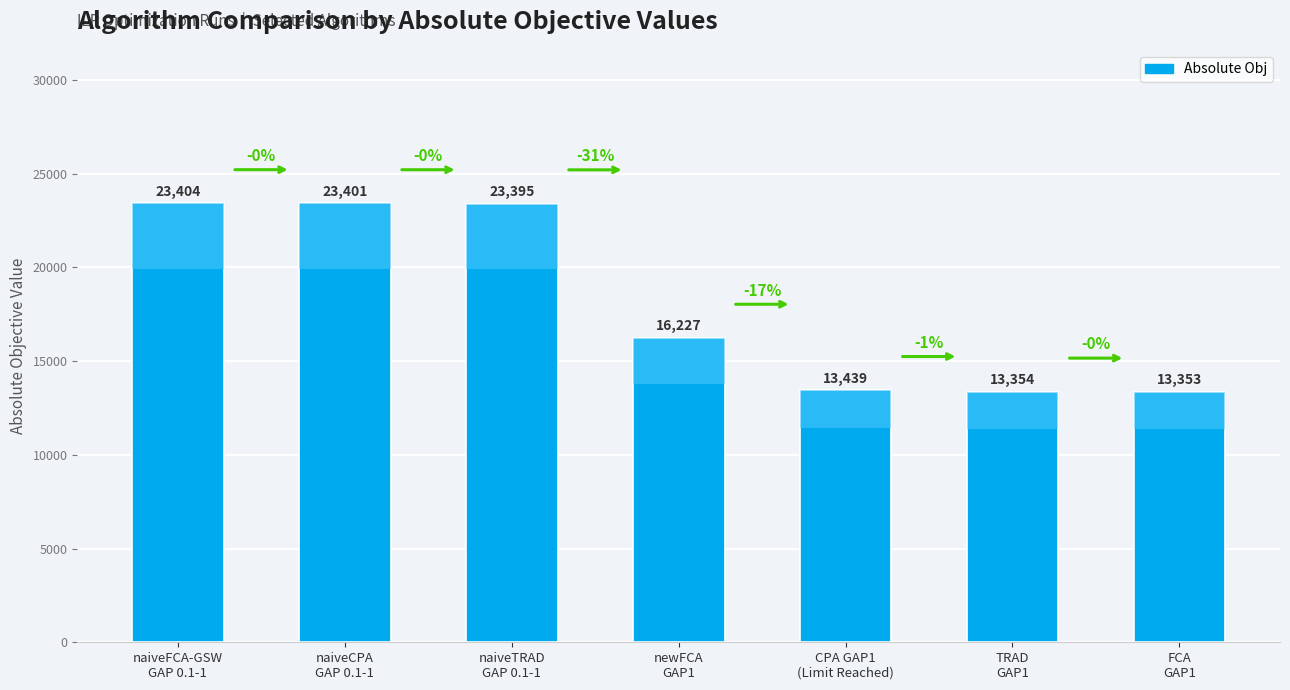

How many data points are less than 16227?

3